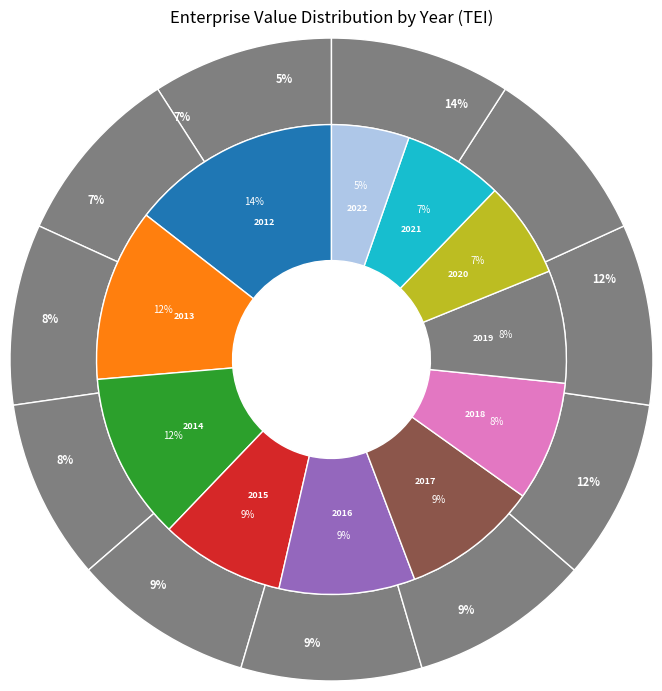

What is the smallest slice in the pie chart?

2022